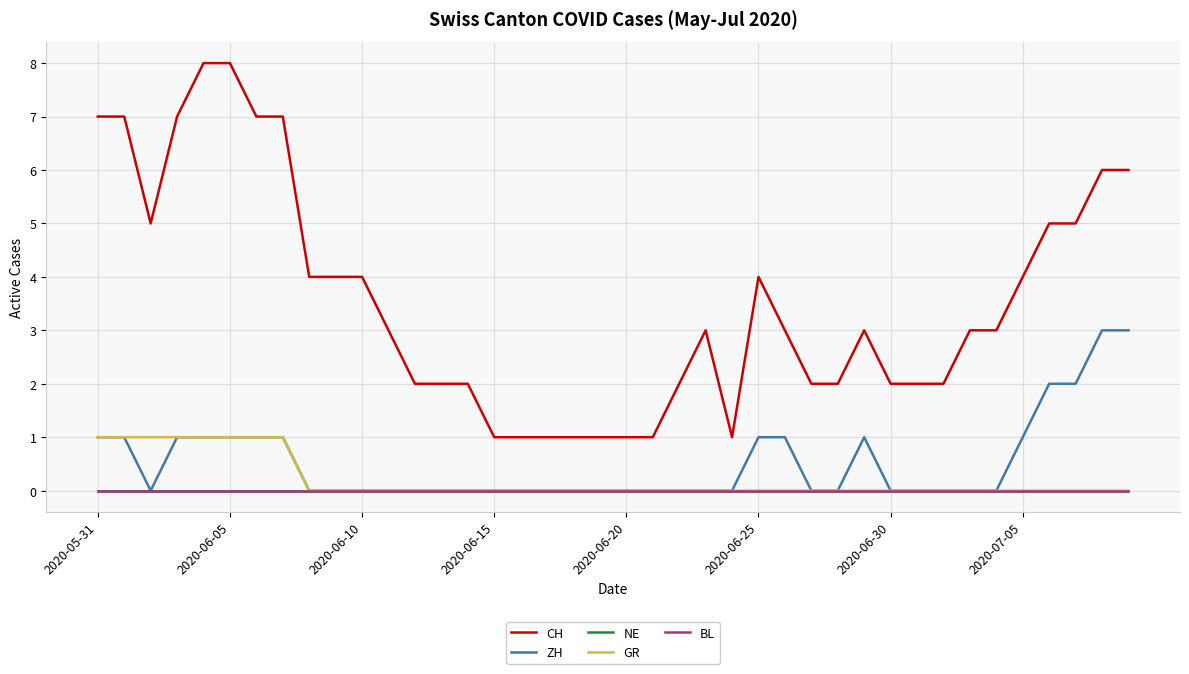

True or false: NE and GR intersect in this chart.

False